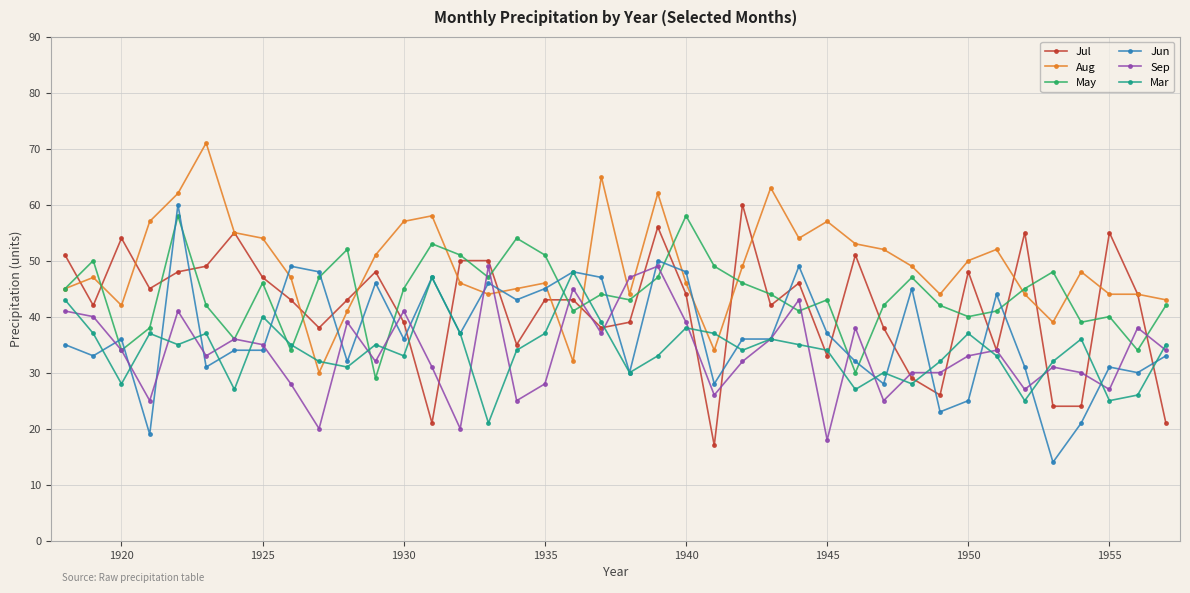

What is the sum of all May values?

1758